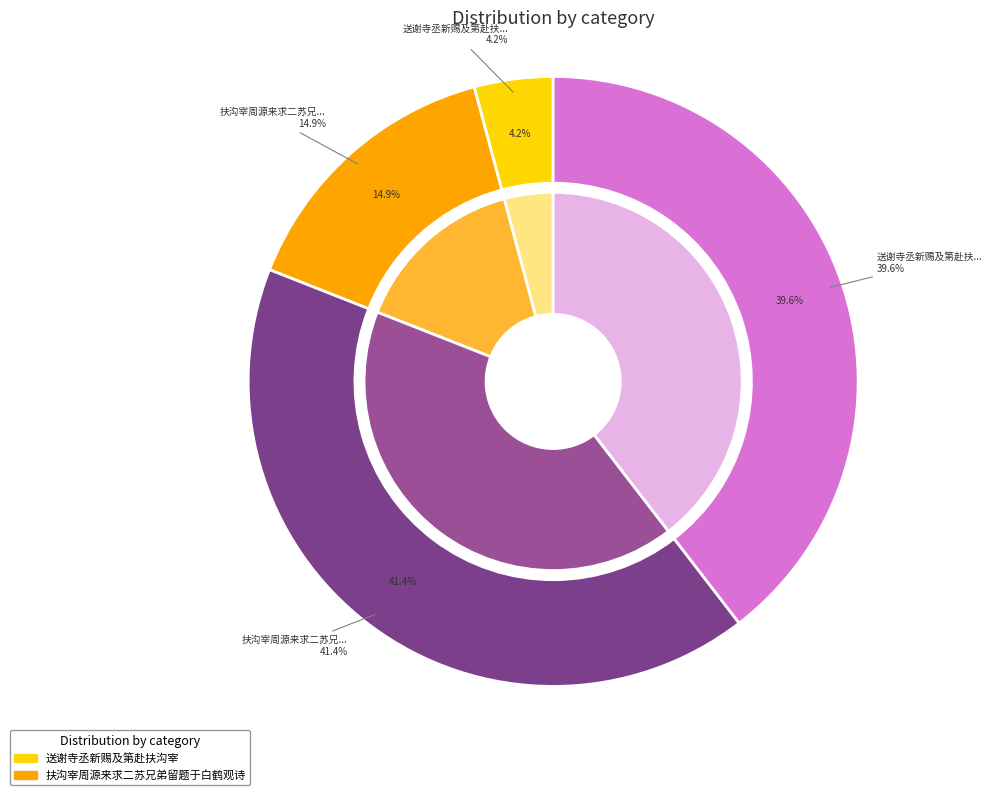

To the nearest percent, what is the combined percentage of 送谢寺丞新赐及第赴扶沟宰 and 扶沟宰周源来求二苏兄弟留题于白鹤观诗?

81%